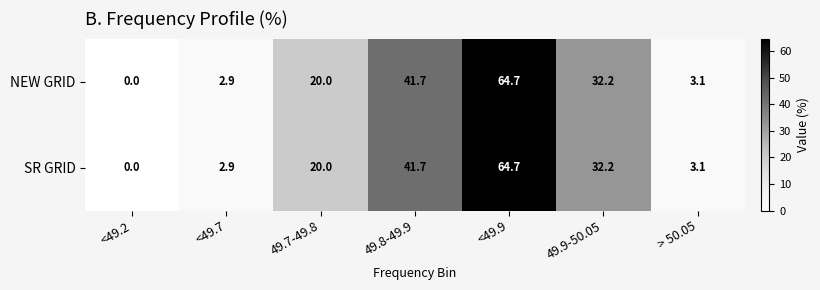

What is the sum of the SR GRID values at <49.2 and > 50.05?

3.1